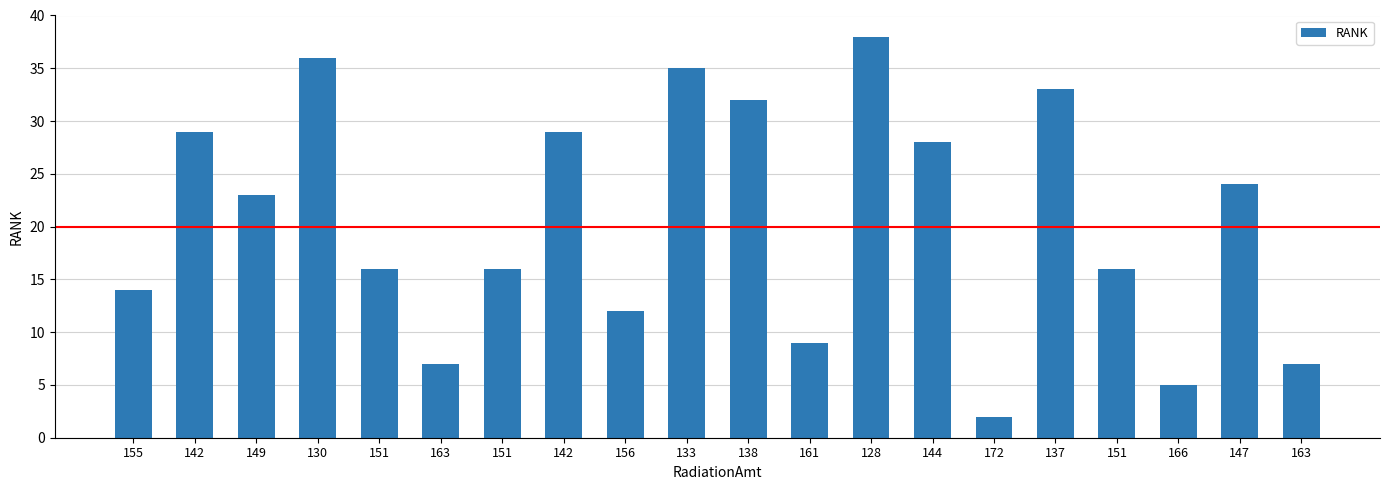

What is the ratio of the value at 151 to the value at 130?

0.4